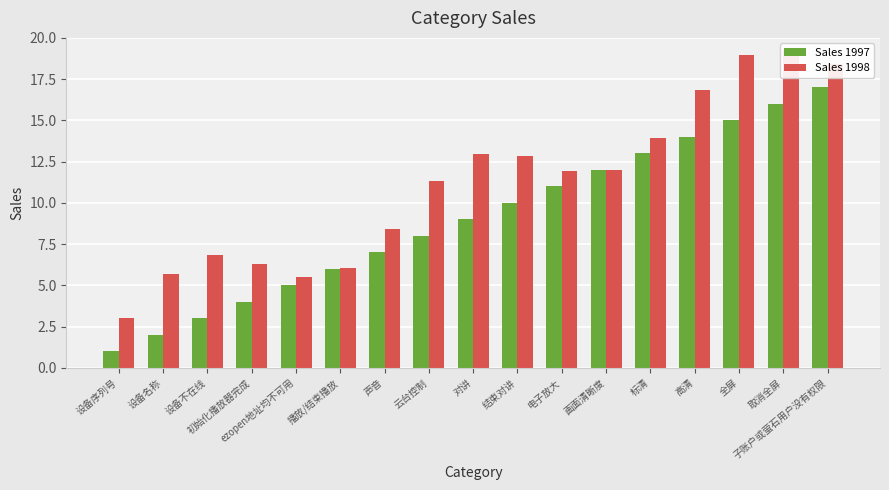

True or false: Sales 1998 has a value of 16.8 at 高清.

True